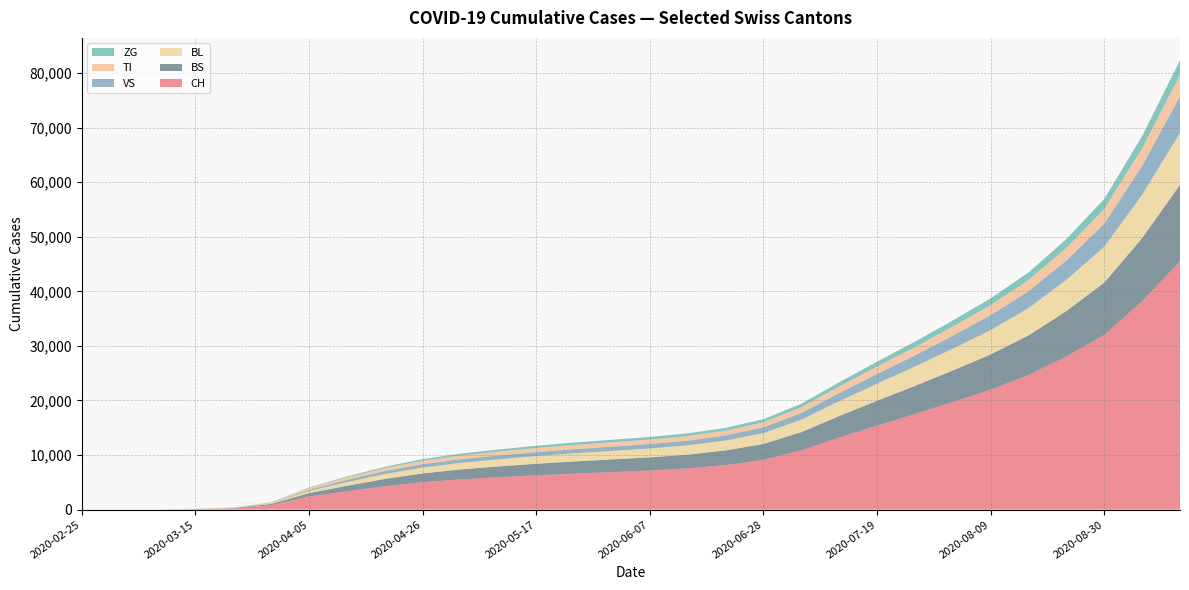

Reading right to left, transcribe all the data shown in this chart.

CH: 45513	38198	32013	28063	24668	21970	19706	17520	15399	13213	10871	9106	8167	7554	7163	6869	6590	6293	5936	5543	5020	4281	3370	2420	806	192	79	3	0	0
VS: 6695	5302	4206	3545	3091	2742	2391	2032	1768	1498	1232	1058	934	869	820	780	765	736	710	679	625	553	420	203	54	19	6	0	0	0
ZG: 2671	2221	1847	1591	1393	1240	1111	997	888	771	648	568	523	495	475	462	440	418	390	360	317	247	172	88	21	5	0	0	0	0
BL: 9538	7925	6597	5724	4999	4456	3989	3548	3128	2705	2278	1988	1807	1699	1624	1557	1484	1398	1297	1196	1072	897	664	400	115	21	5	0	0	0
TI: 3905	3247	2702	2336	2046	1840	1675	1524	1377	1215	1046	924	873	841	818	804	779	740	702	661	607	536	439	334	155	70	61	0	0	0
BS: 14013	11567	9582	8328	7268	6472	5791	5156	4553	3944	3331	2930	2681	2527	2415	2332	2236	2116	1985	1824	1614	1342	995	601	228	73	0	0	0	0